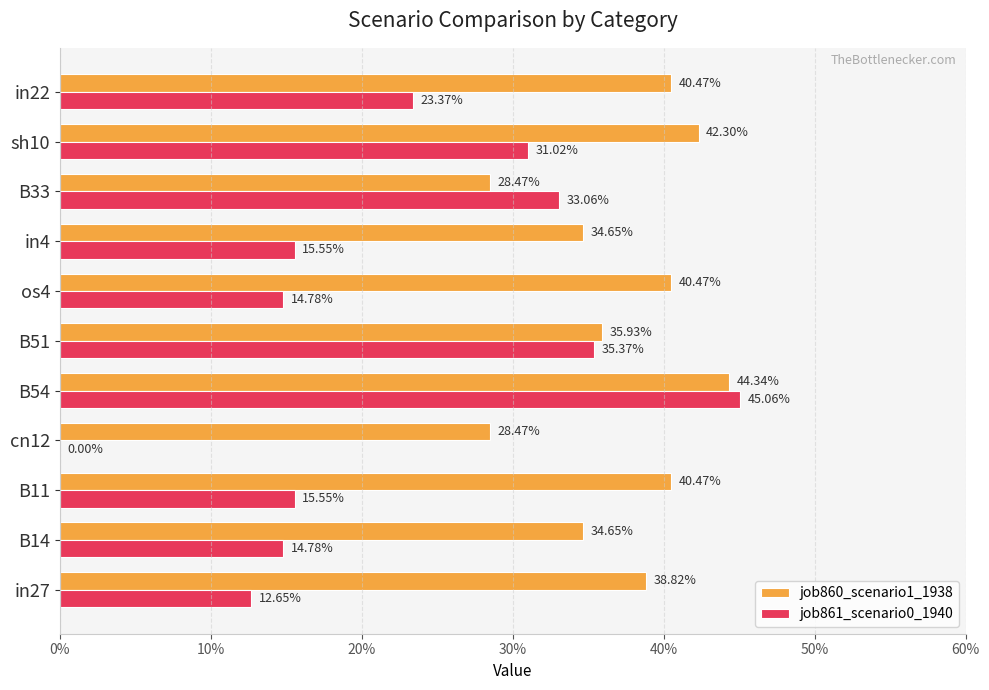

Rank the series by their average value, from highest to lowest.

job860_scenario1_1938, job861_scenario0_1940